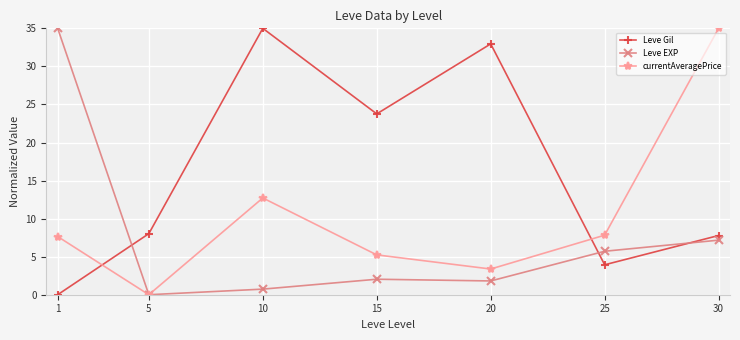

Rank the series at 1 from highest to lowest value.

Leve EXP, currentAveragePrice, Leve Gil